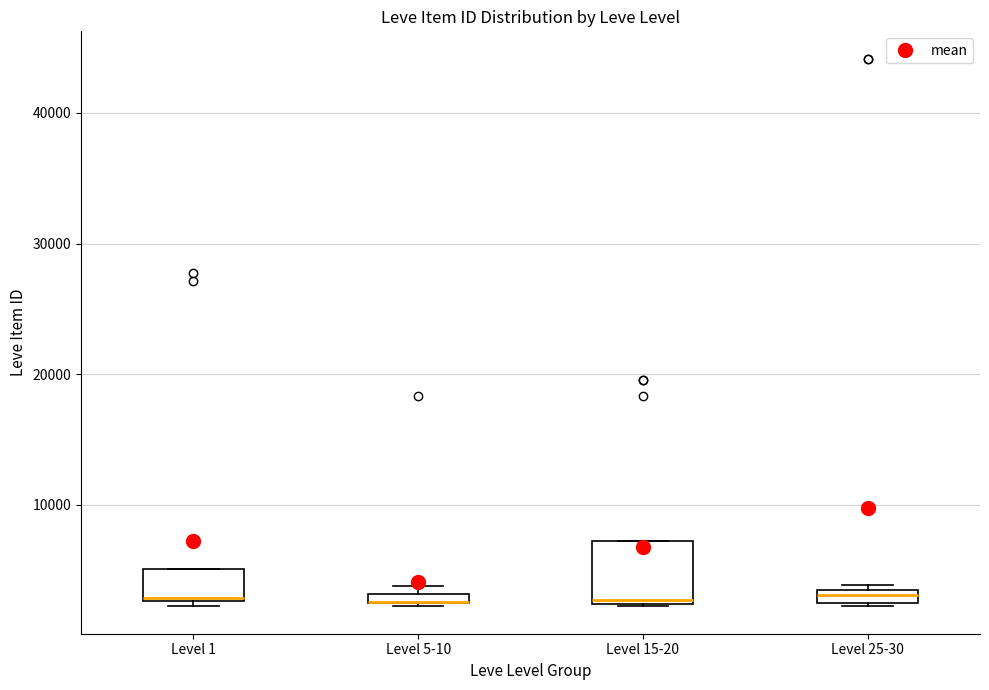

Which box is the tallest, from its lower edge to its upper edge?

Level 15-20